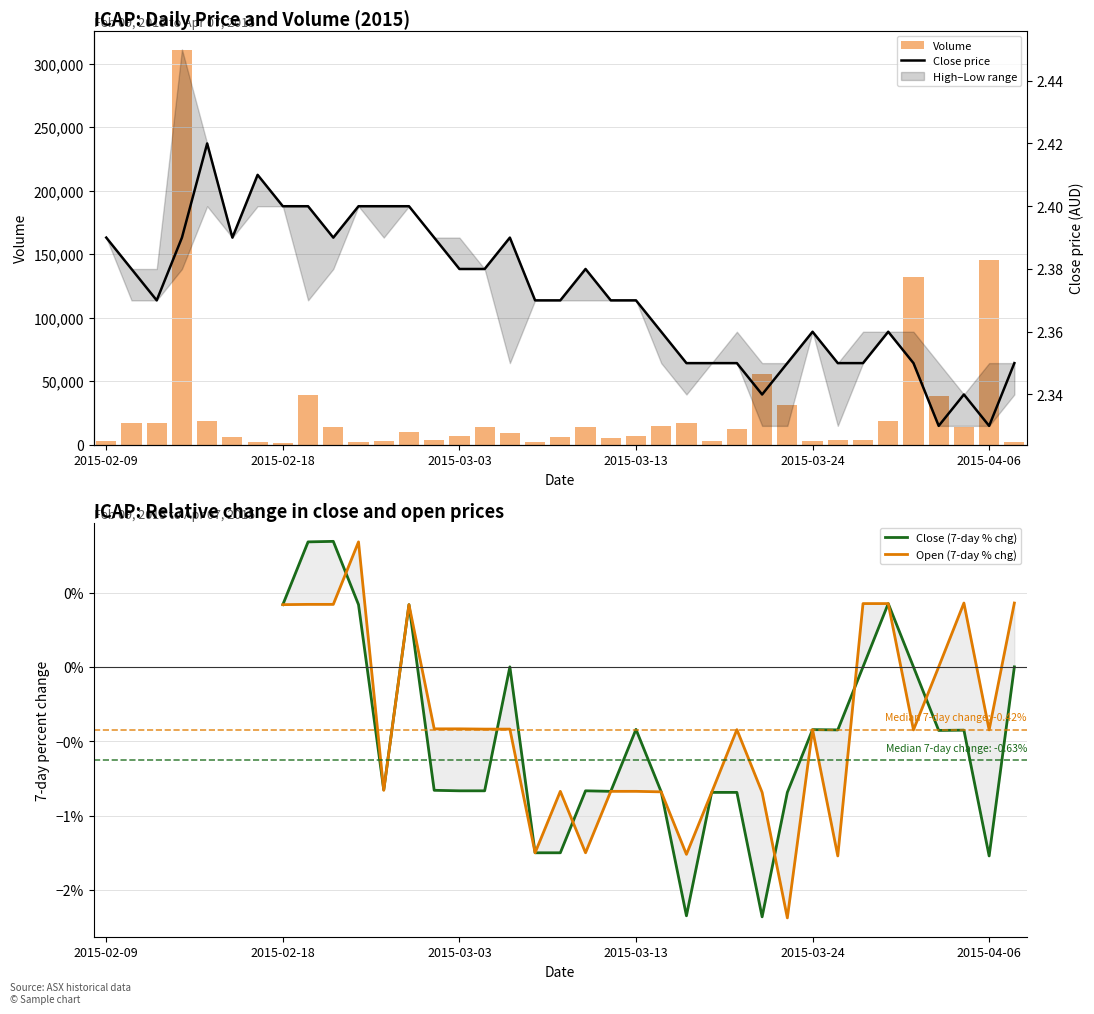

What is the lowest value of the Close price series?

2.3